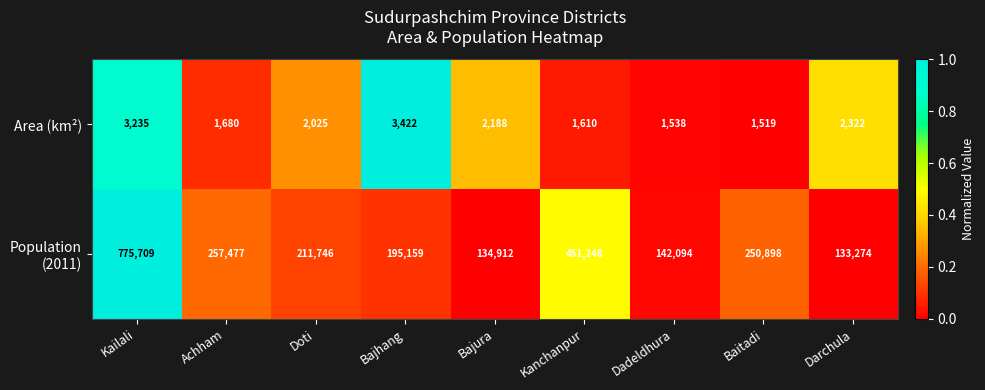

What is the spread (max minus min) of values at Baitadi?

249379